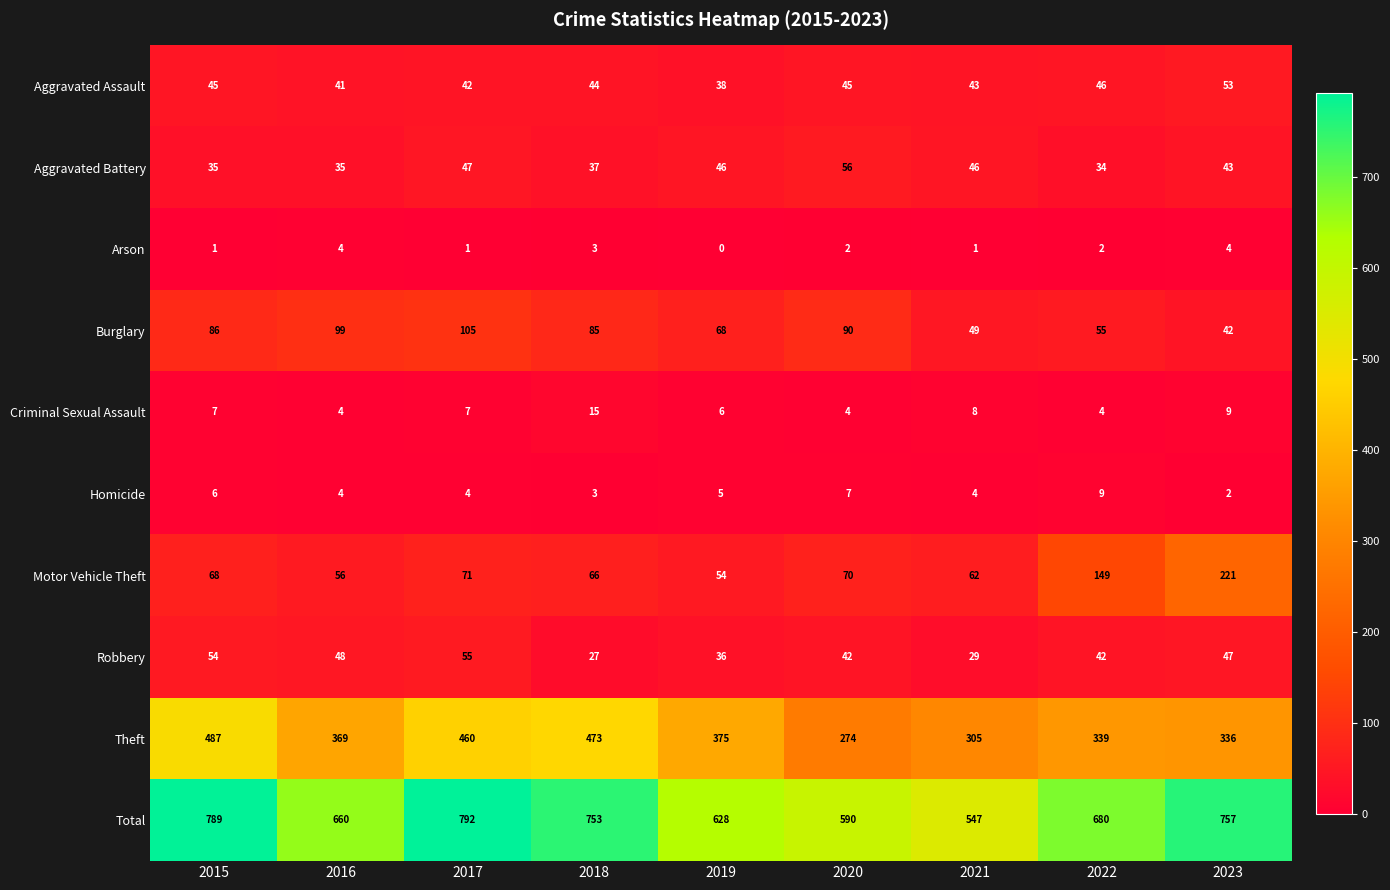

Rank the series by their maximum value, from lowest to highest.

Arson, Homicide, Criminal Sexual Assault, Aggravated Assault, Robbery, Aggravated Battery, Burglary, Motor Vehicle Theft, Theft, Total